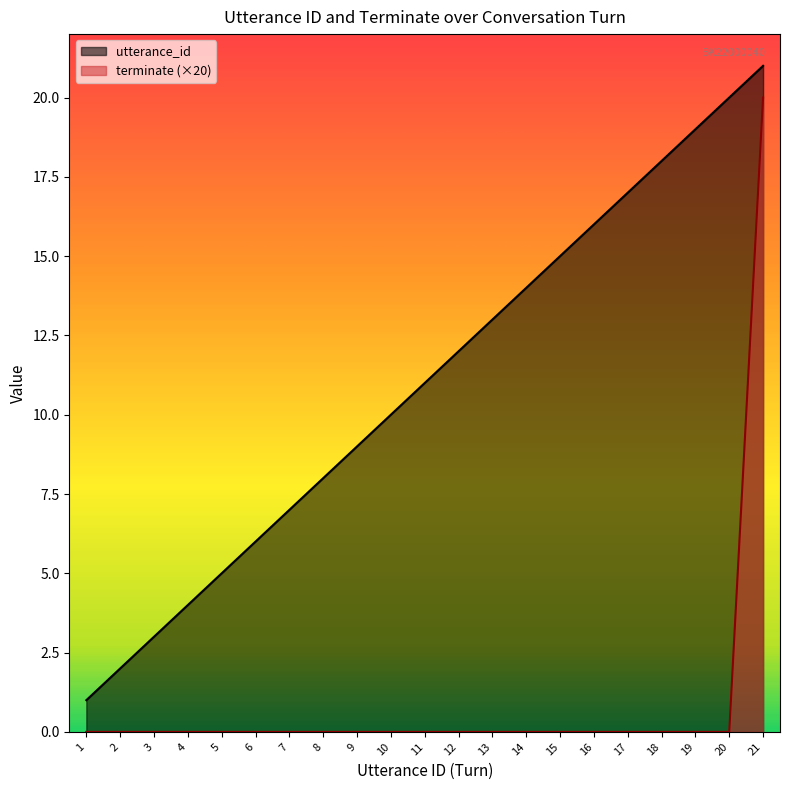

Reading right to left, what are all the values shown in this chart?

utterance_id: 21	20	19	18	17	16	15	14	13	12	11	10	9	8	7	6	5	4	3	2	1
terminate: 20	0	0	0	0	0	0	0	0	0	0	0	0	0	0	0	0	0	0	0	0